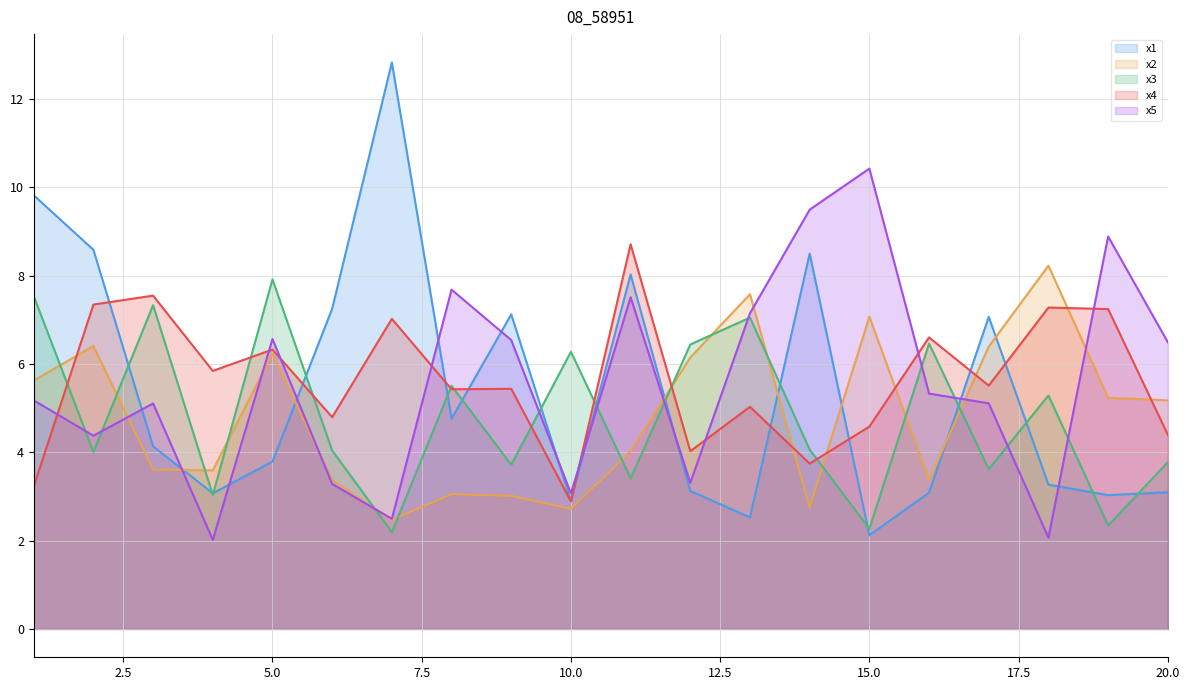

What is the average value of the x3 series?

4.8